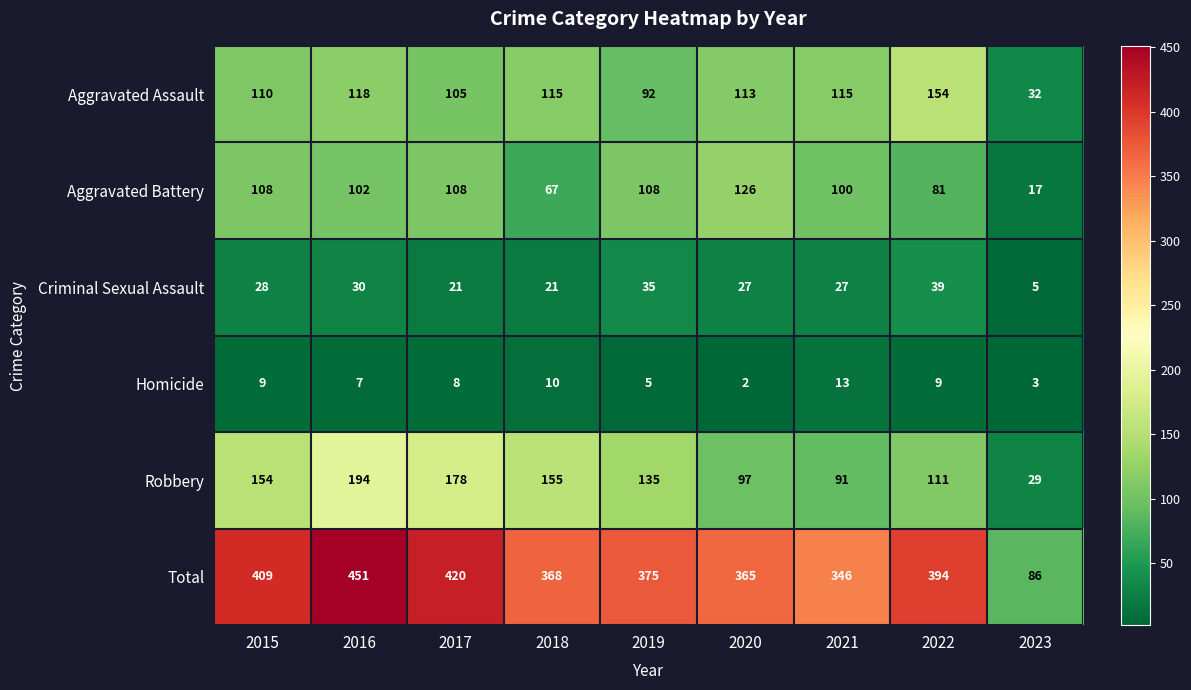

At which label is Robbery closest to 111?

2022